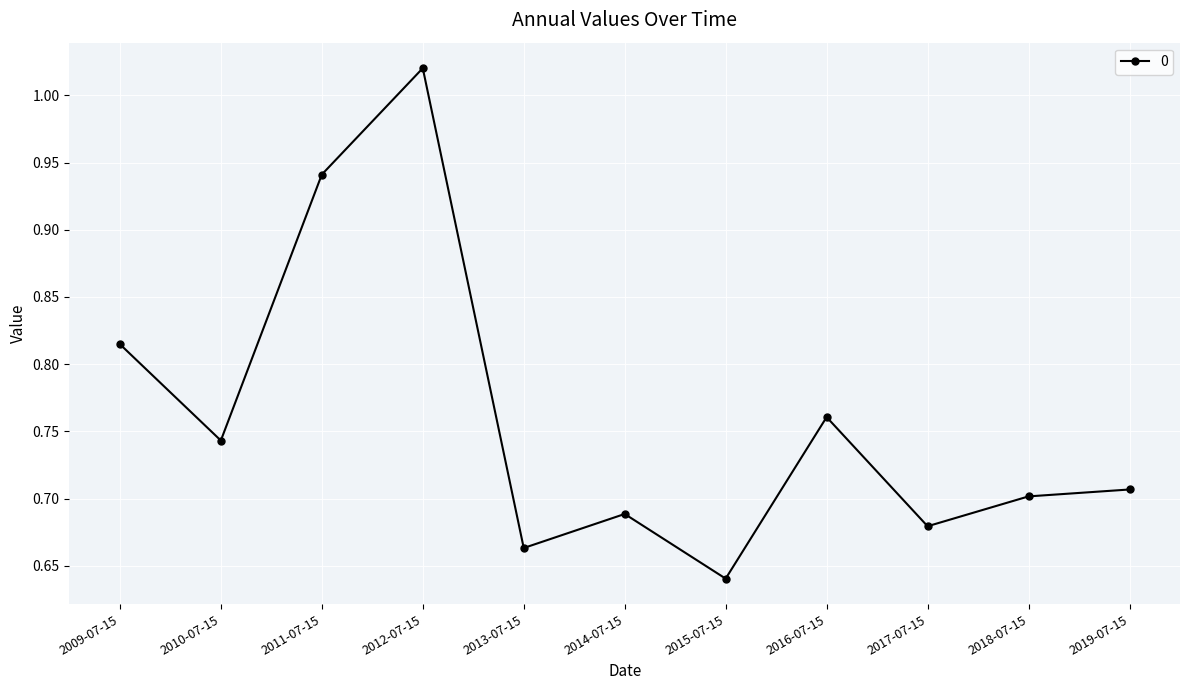

Which label corresponds to the largest value in the chart?

2012-07-15